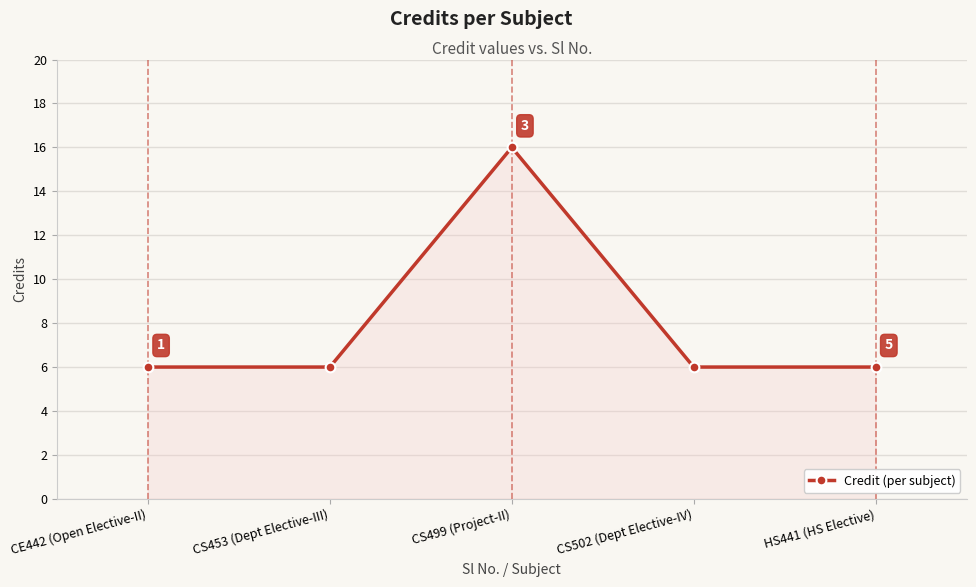

What is the change in value from CS453 (Dept Elective-III) to CS499 (Project-II)?

+10